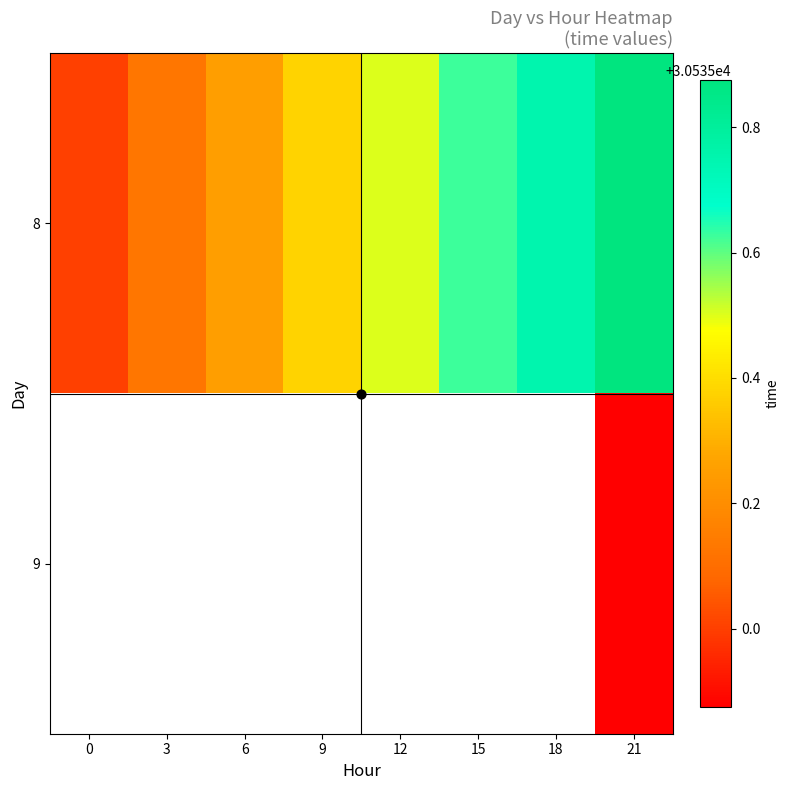

Which label corresponds to the largest value in the chart?

21